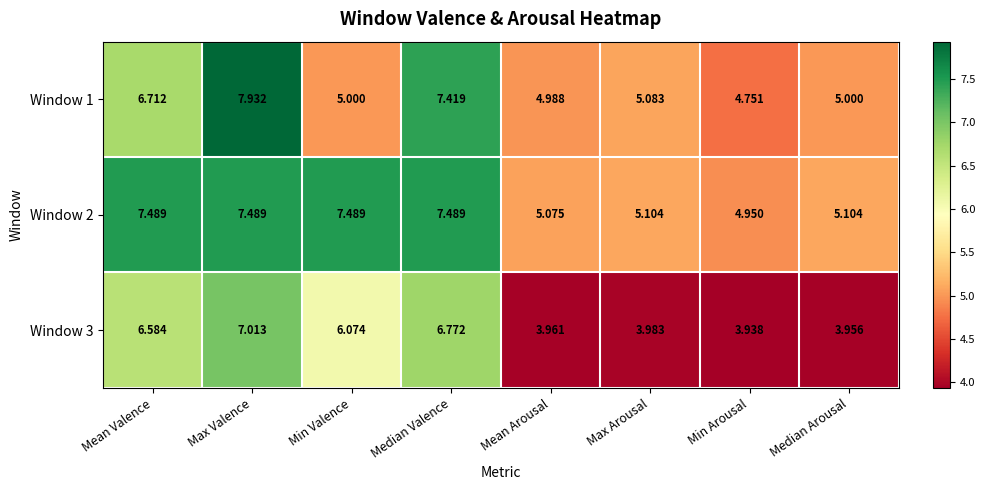

Which category has the highest value across all series?

Max Valence